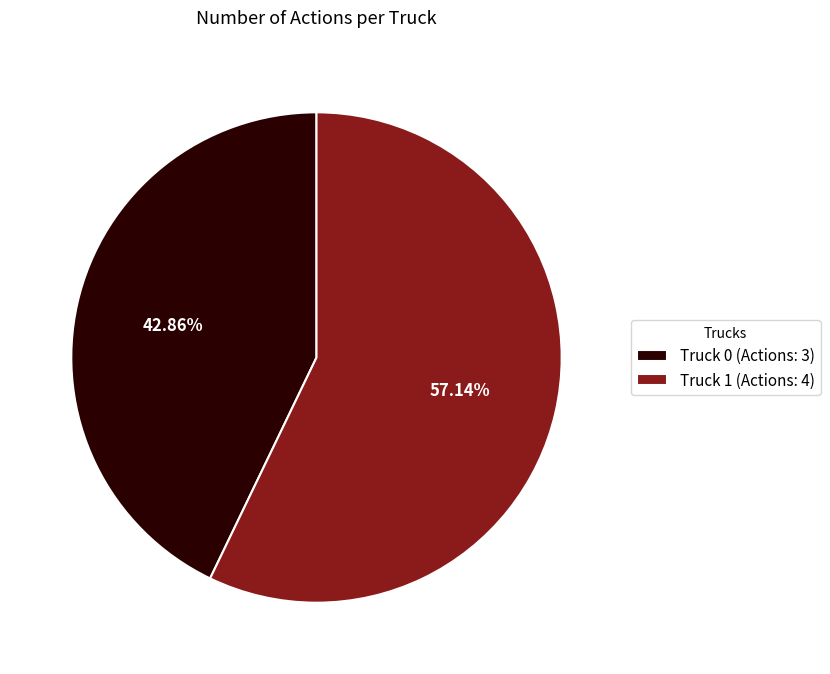

Which slice represents more than half of the pie?

Truck 1